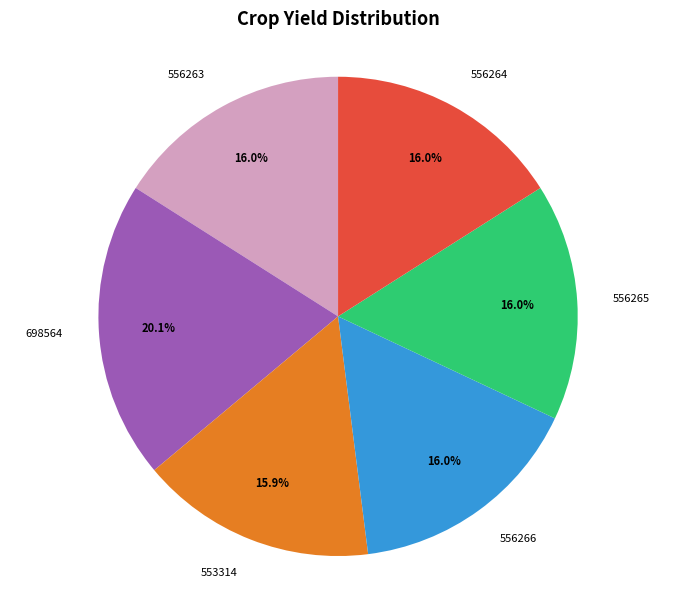

What is the ratio of the value at 556265 to the value at 556266?

1.0